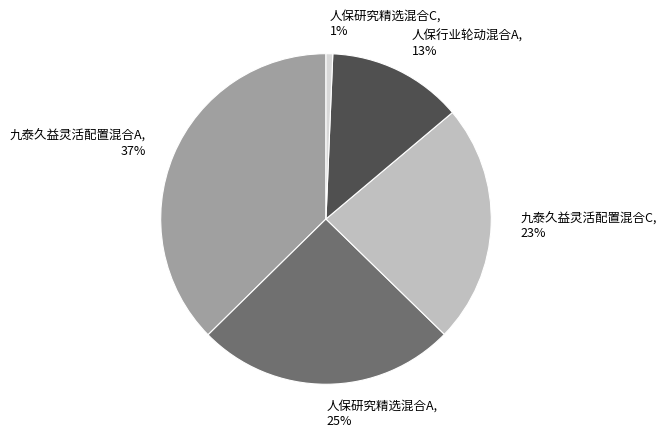

To the nearest percent, what percentage of the pie is 人保研究精选混合C?

1%